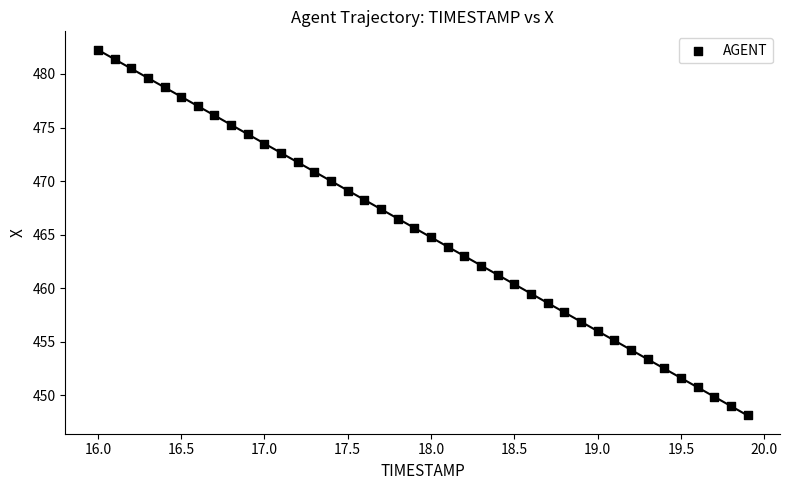

What is the range of X values (max minus min)?

3.9